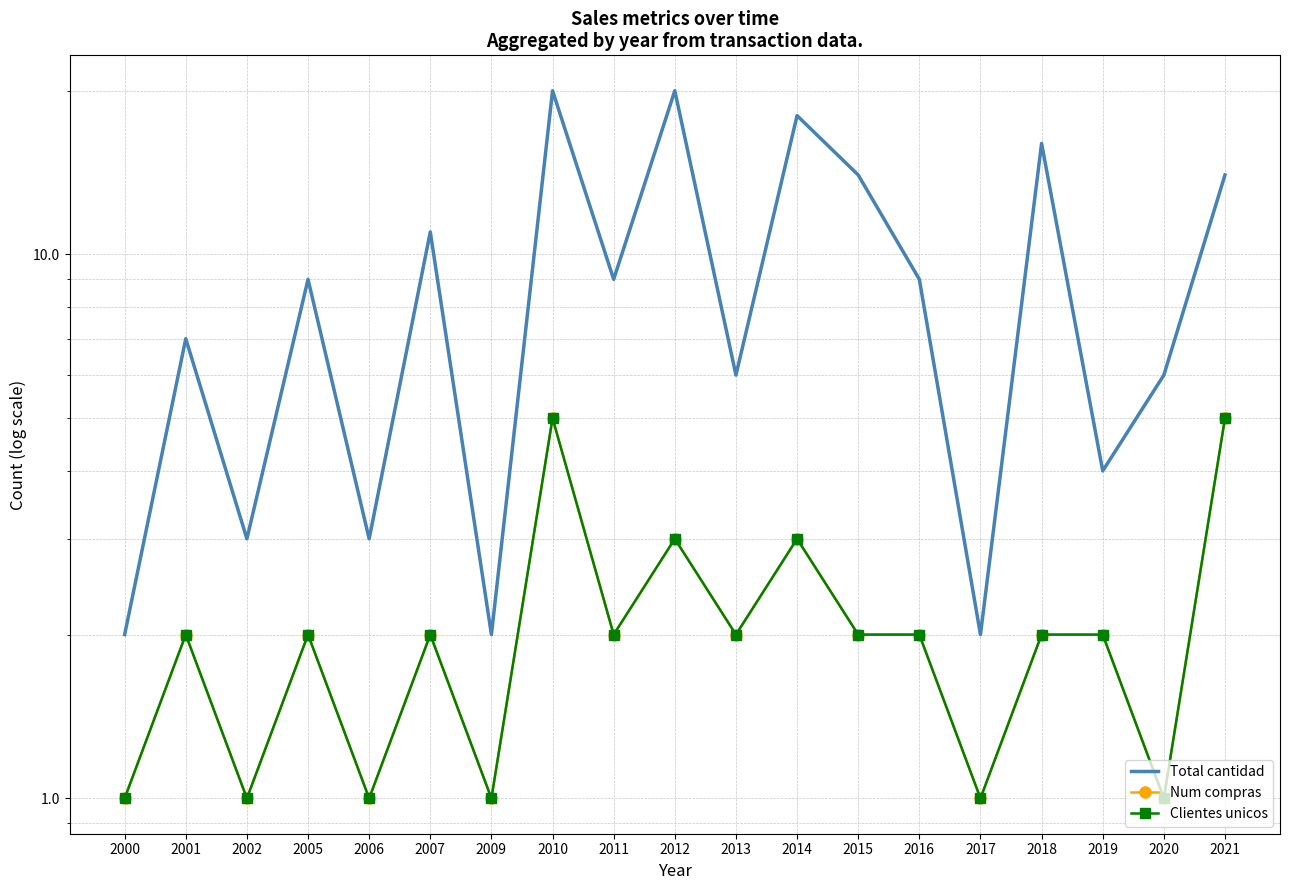

What is the difference between the Total cantidad values at 2021 and 2014?

4